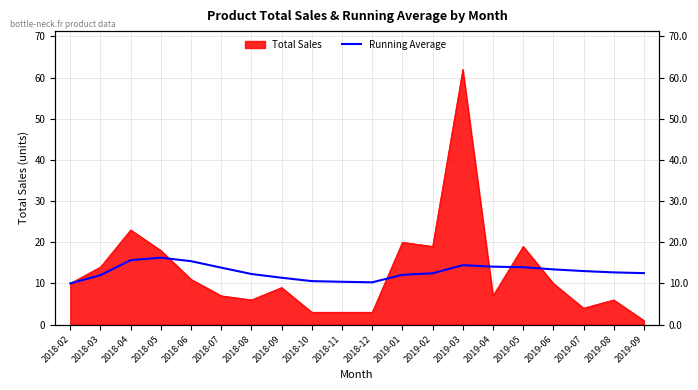

True or false: the data shows 13.0 at 2019-07.

True